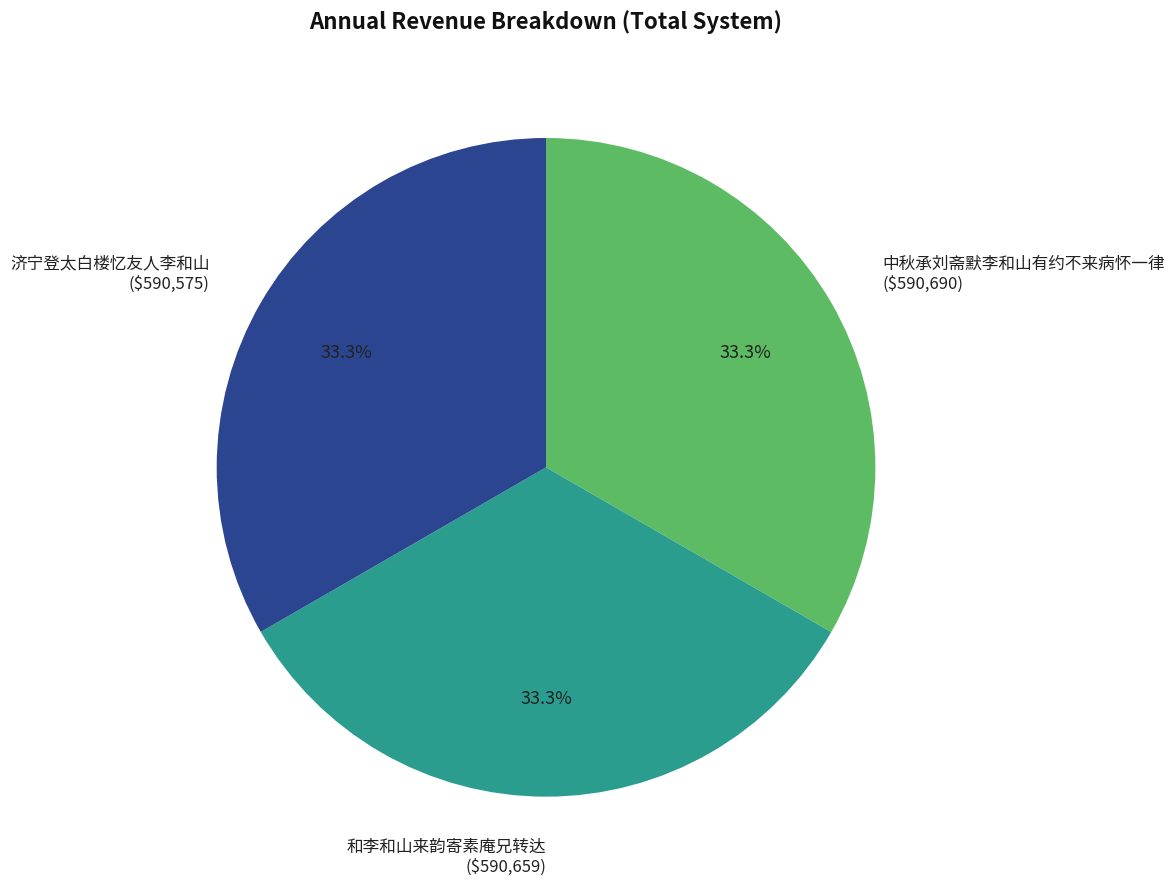

What percentage is the 中秋承刘斋默李和山有约不来病怀一律 slice, to the nearest percent?

33%